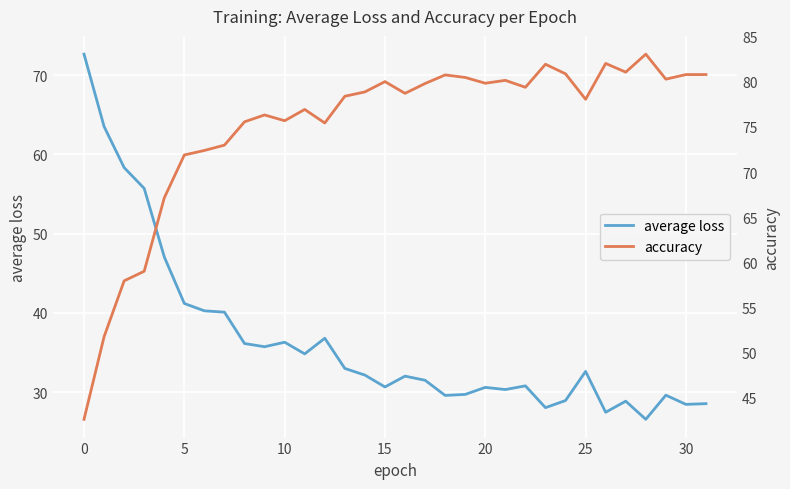

Which series has the largest total across all categories?

accuracy